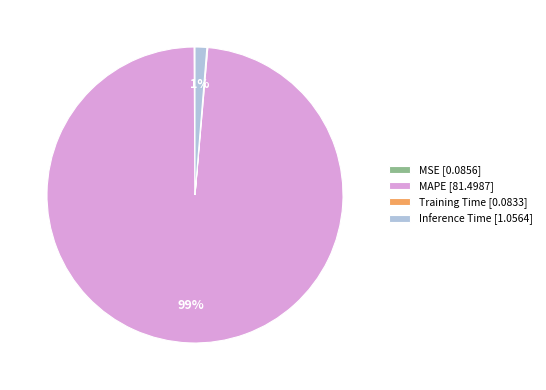

What is the majority slice?

MAPE [81.4987]